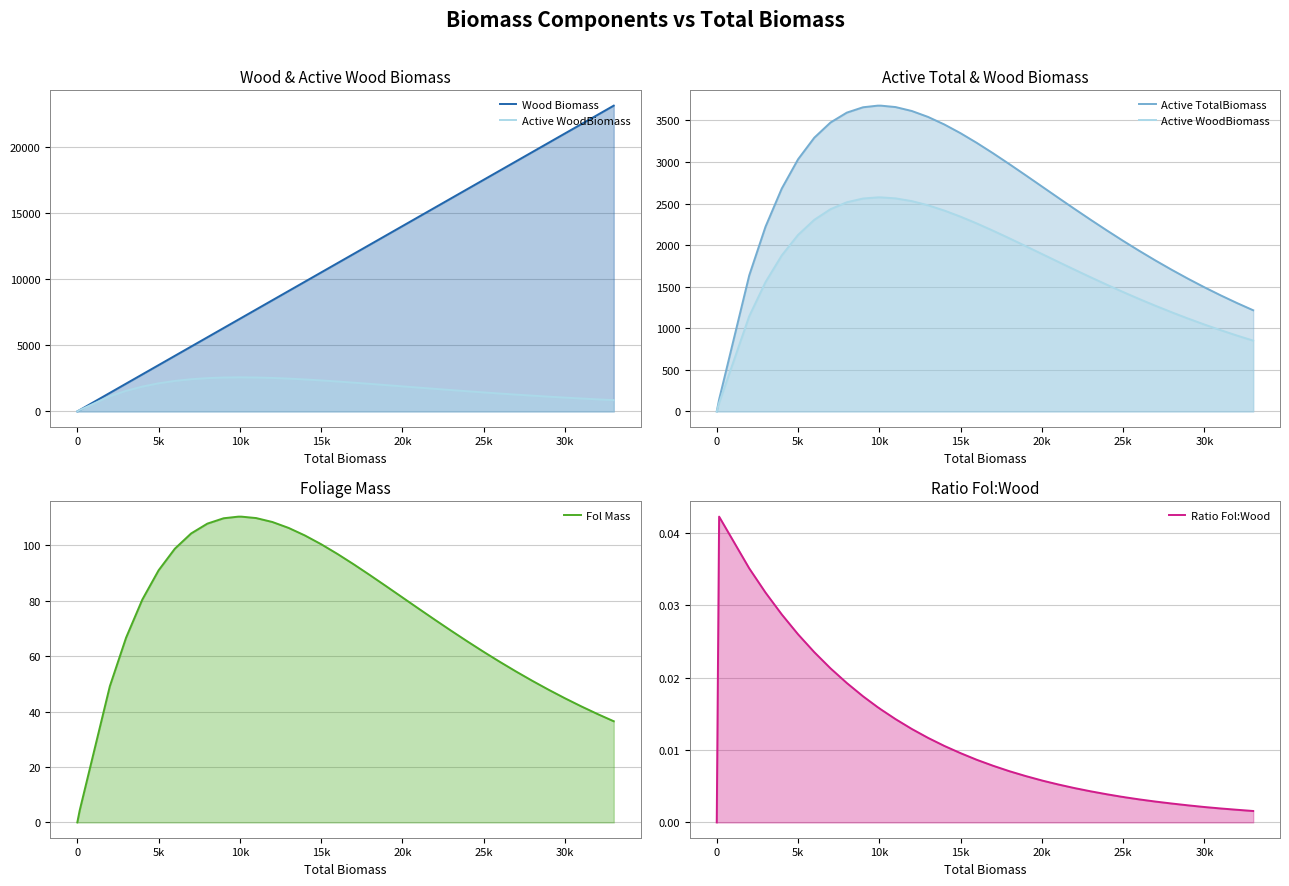

How many positive values does the Wood Biomass series have?

39